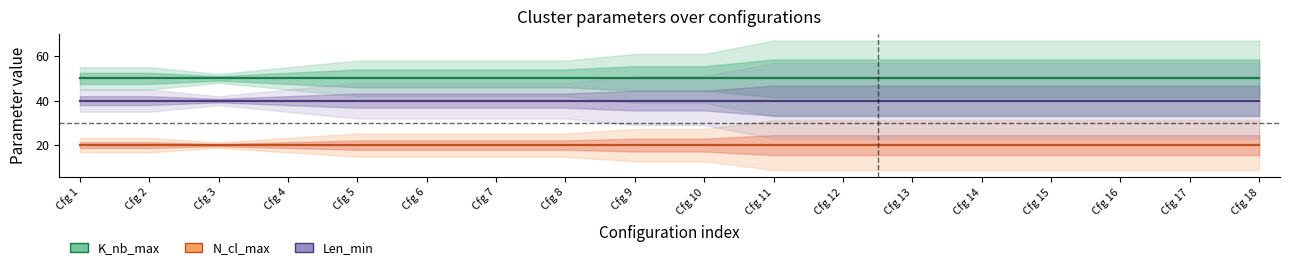

At which label does K_nb_max reach its peak?

Cfg 1